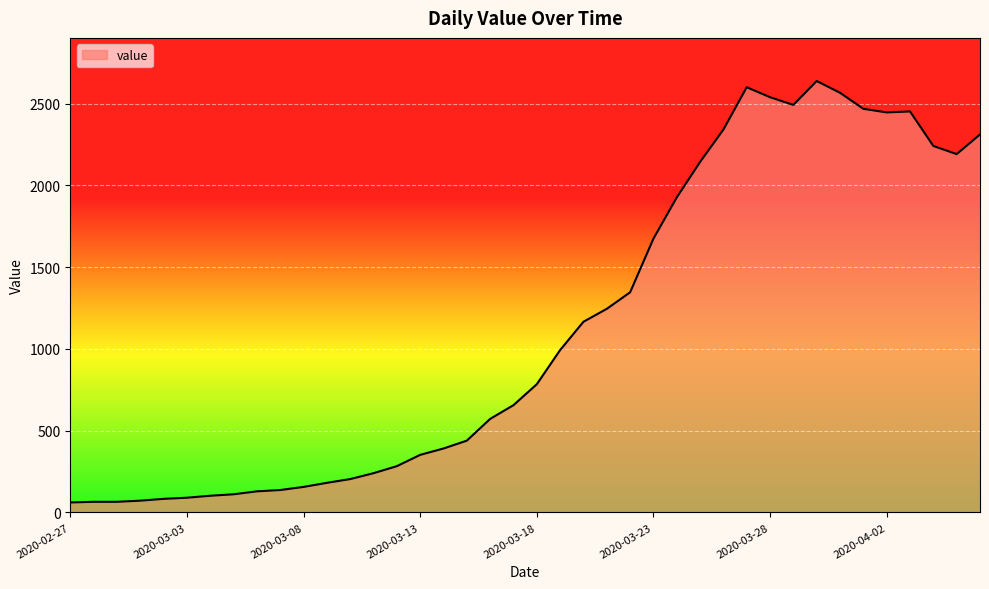

Does the chart have visible grid lines?

Yes